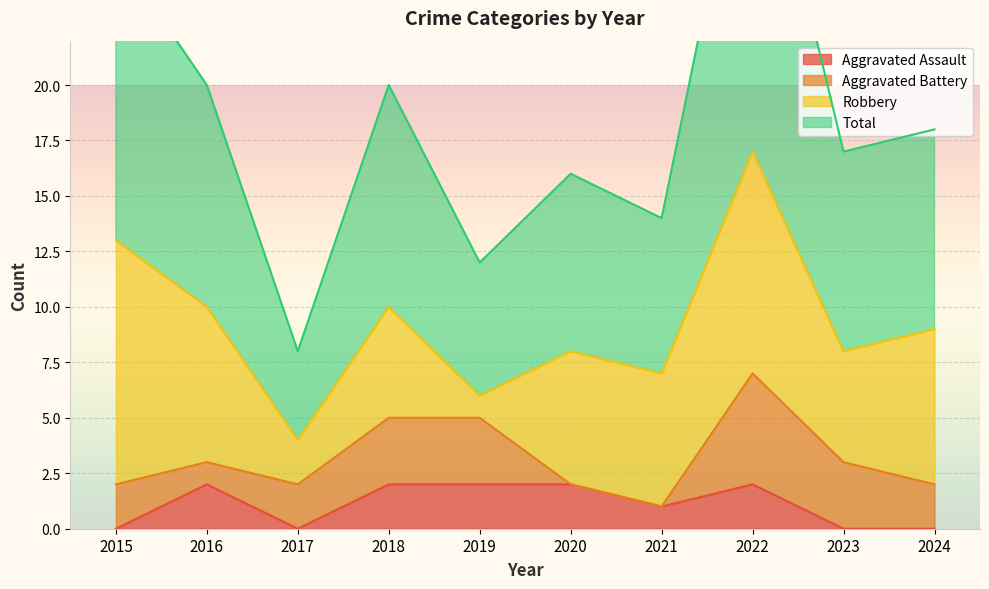

The value of Aggravated Assault at 2021 is 1. True or false?

True